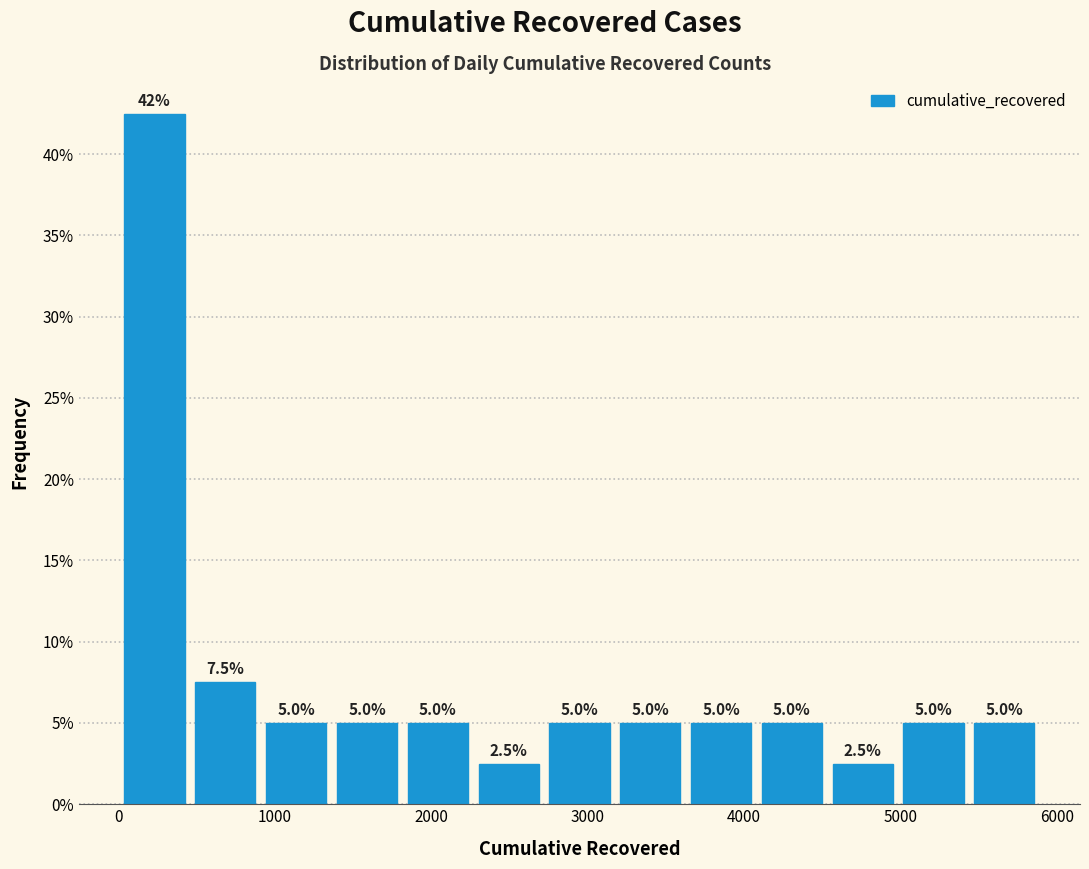

Which range on the x-axis has the tallest bar?

0 to 500